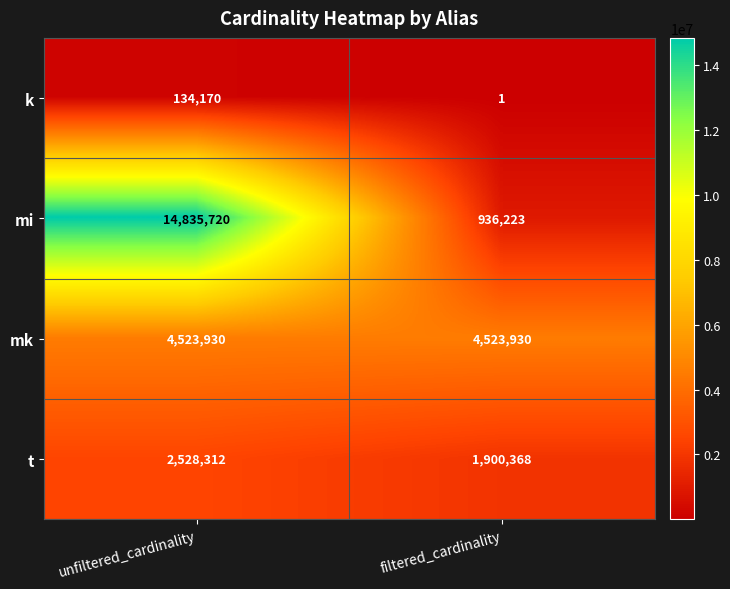

Which series changed the most between unfiltered_cardinality and filtered_cardinality?

mi